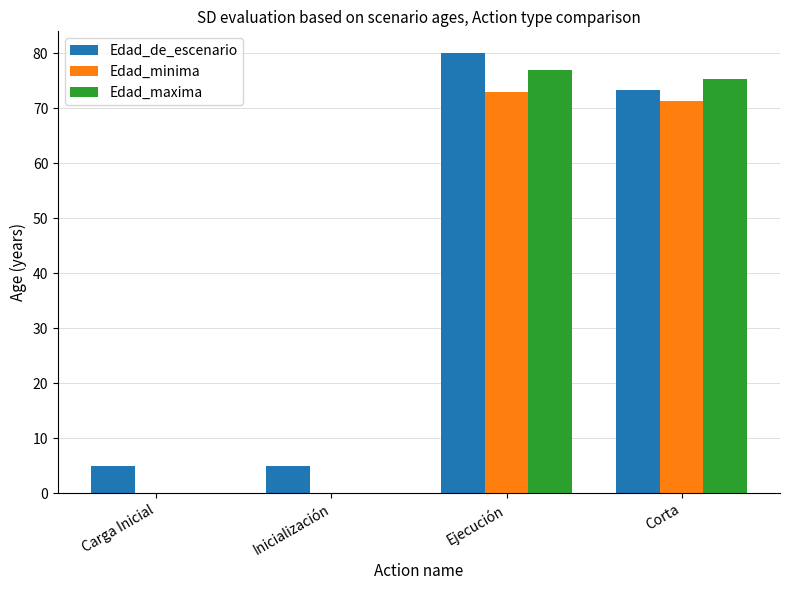

How many groups of bars are there?

4